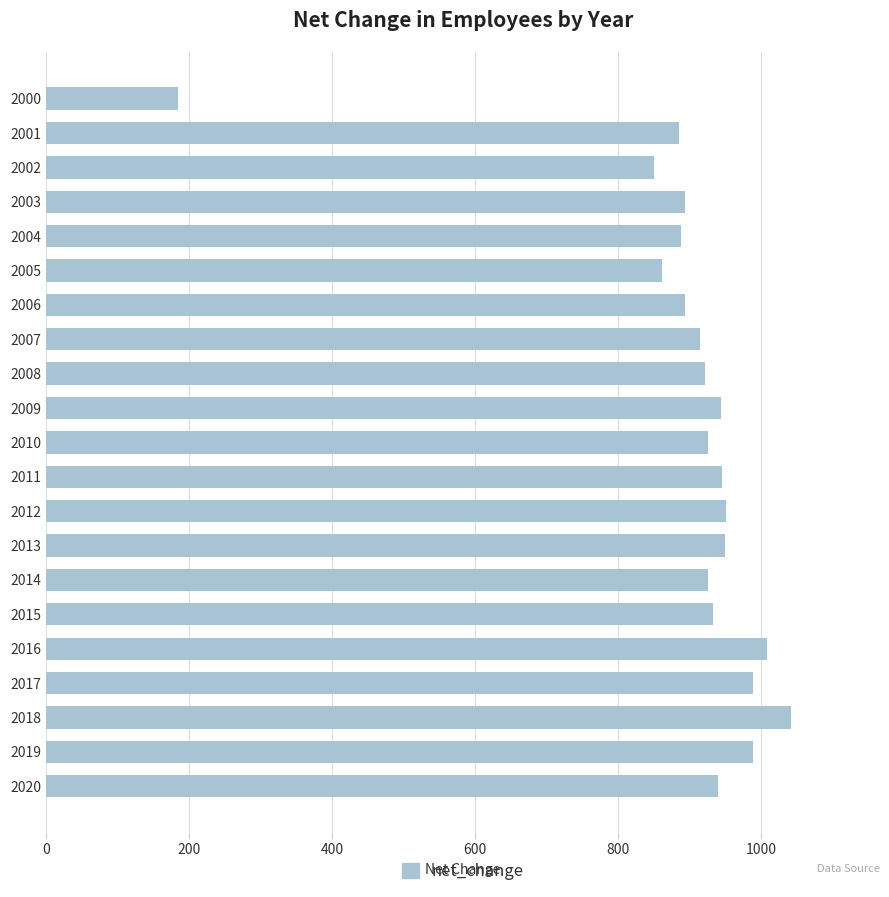

What is the sum of all values?

18829